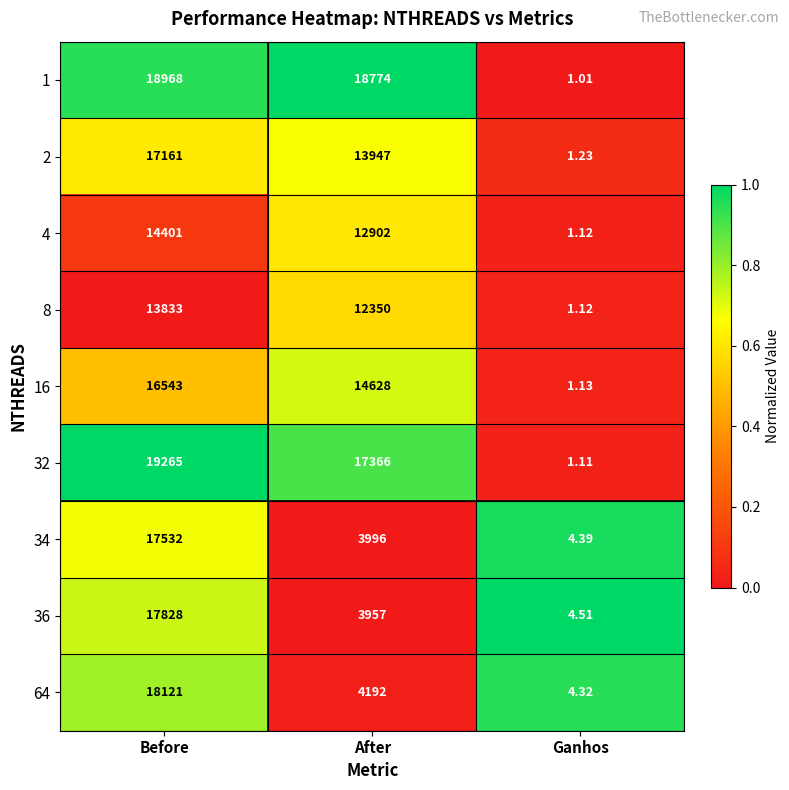

Which label corresponds to the smallest value in the chart?

Ganhos